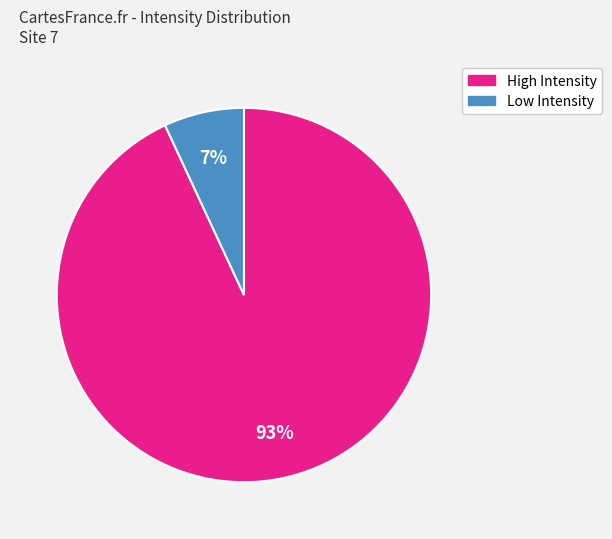

To the nearest percent, what is the difference between the largest and smallest slice percentages?

86%